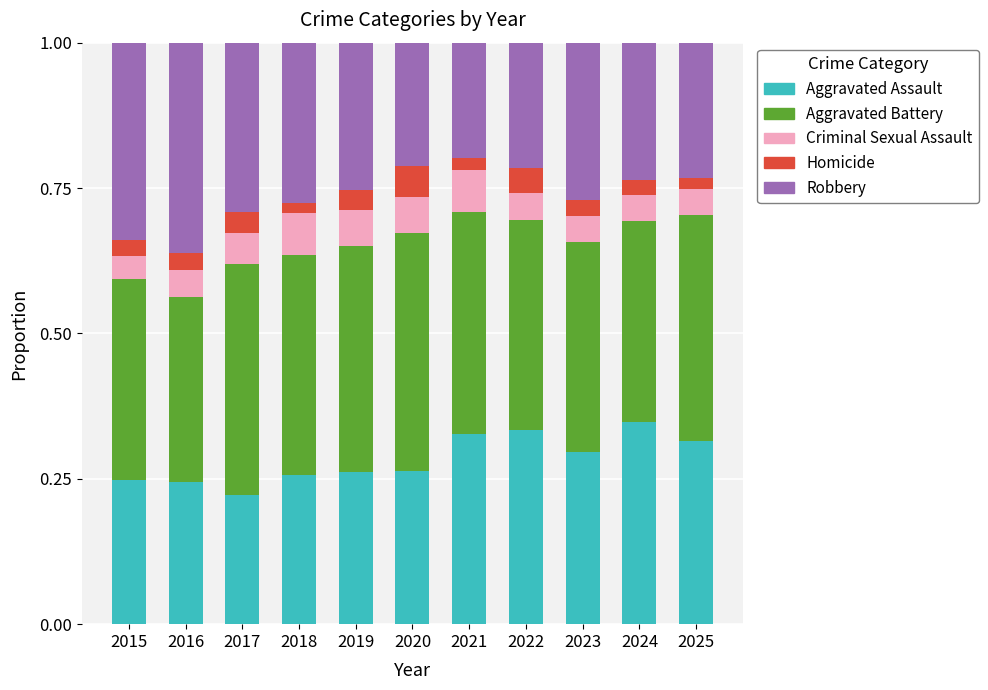

What is the total value across all series at 2023?

1.0